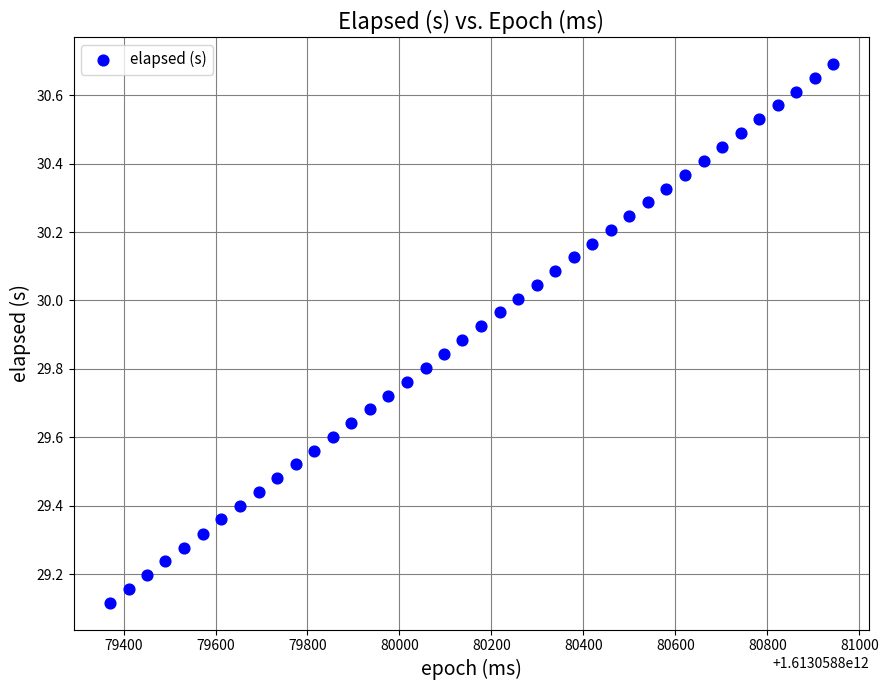

What Y value in the scatter plot is closest to 29?

29.1